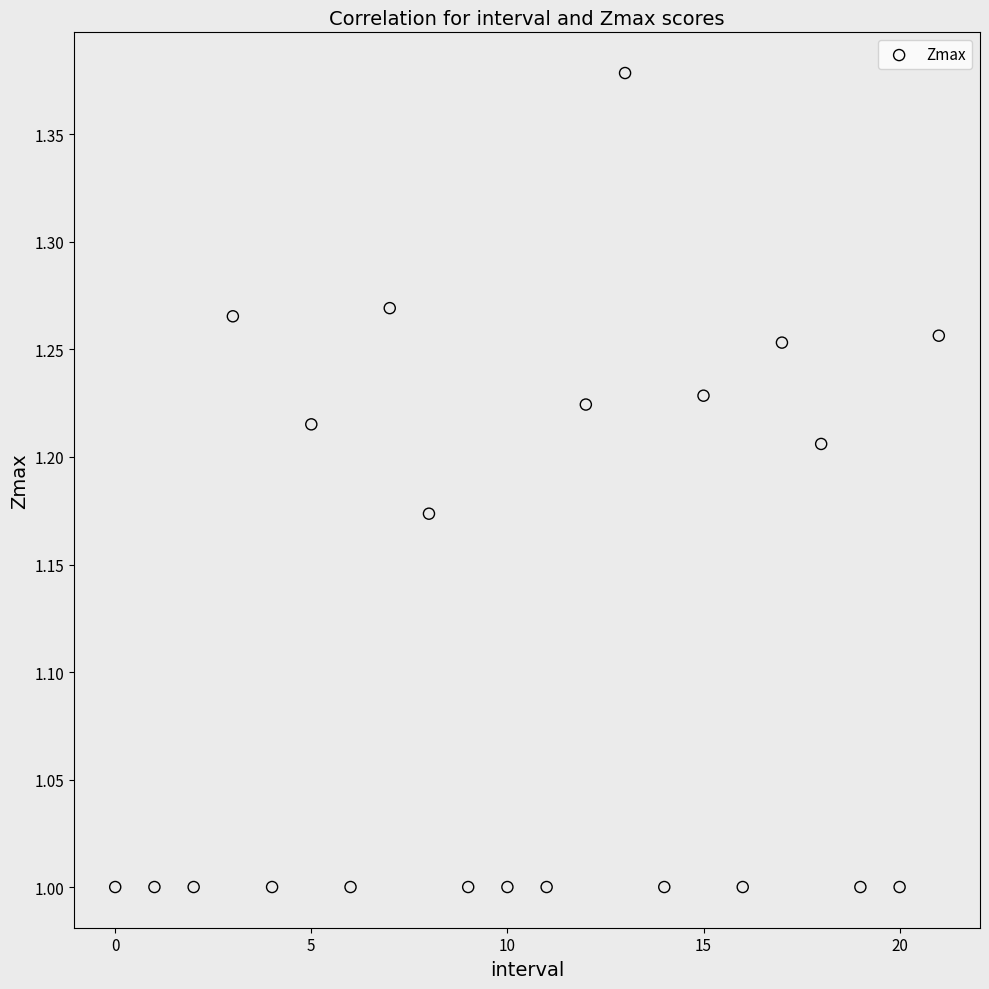

What is the range of Y values (max minus min)?

0.4